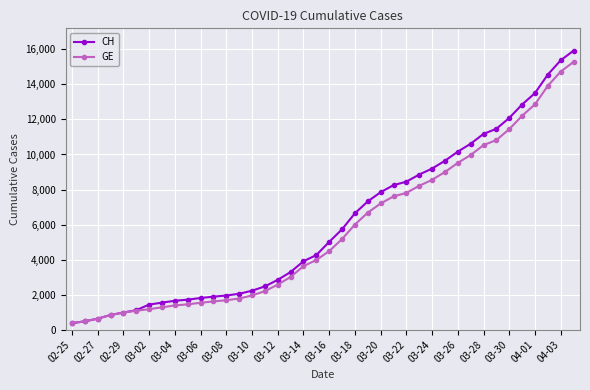

What is the minimum value for GE?

375